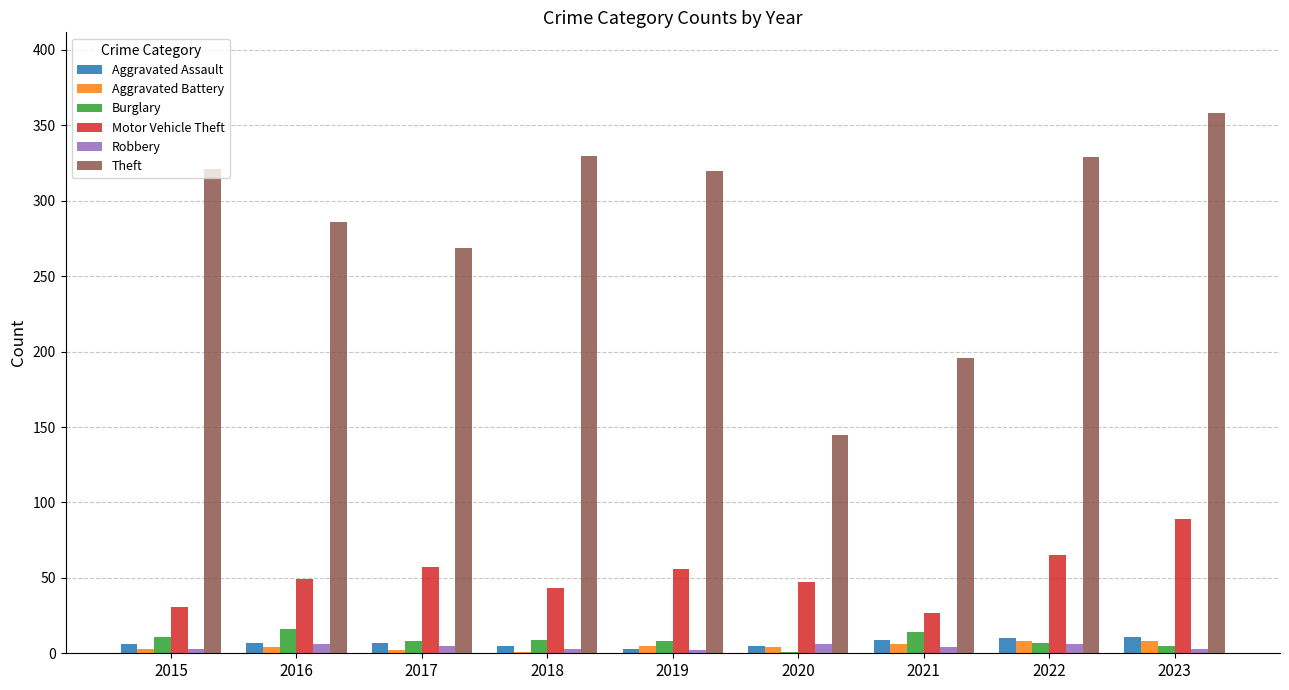

At which category does the chart reach its peak across all series?

2023